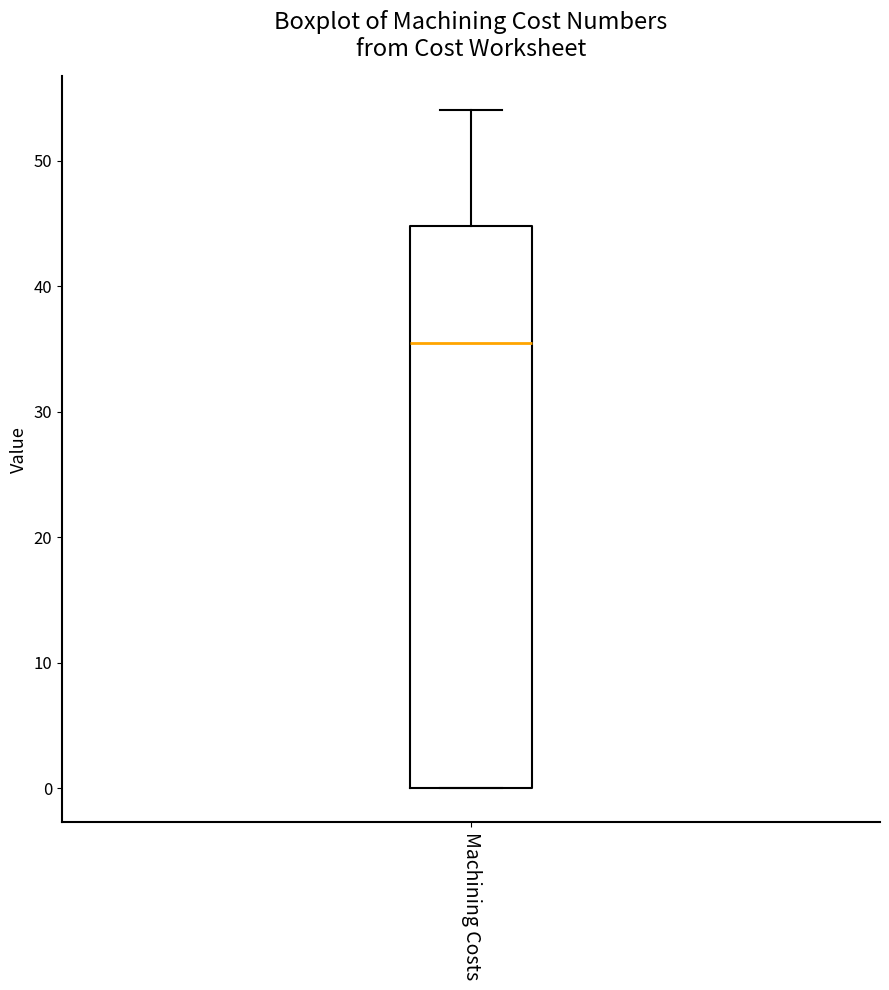

Read this box plot against the y-axis: the position of the median line, the range covered by the box, and the ends of both whiskers. The values are not printed on the chart, so give them approximately, as read against the axis.

median 36, box 0 to 45, whiskers 0 to 54